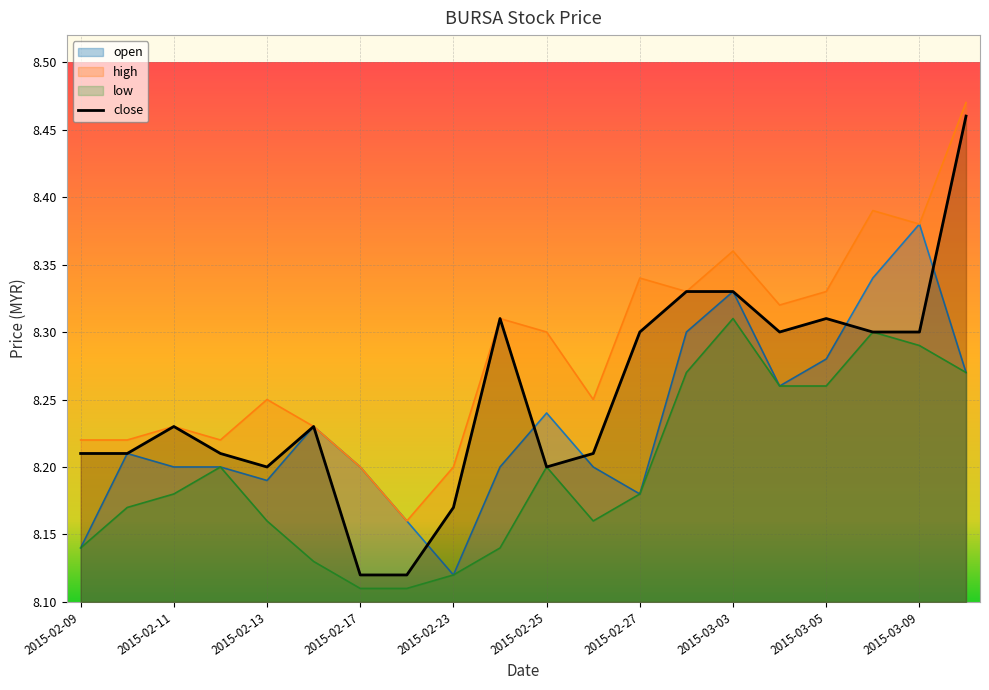

Rank the series by their average value, from lowest to highest.

low, open, close, high